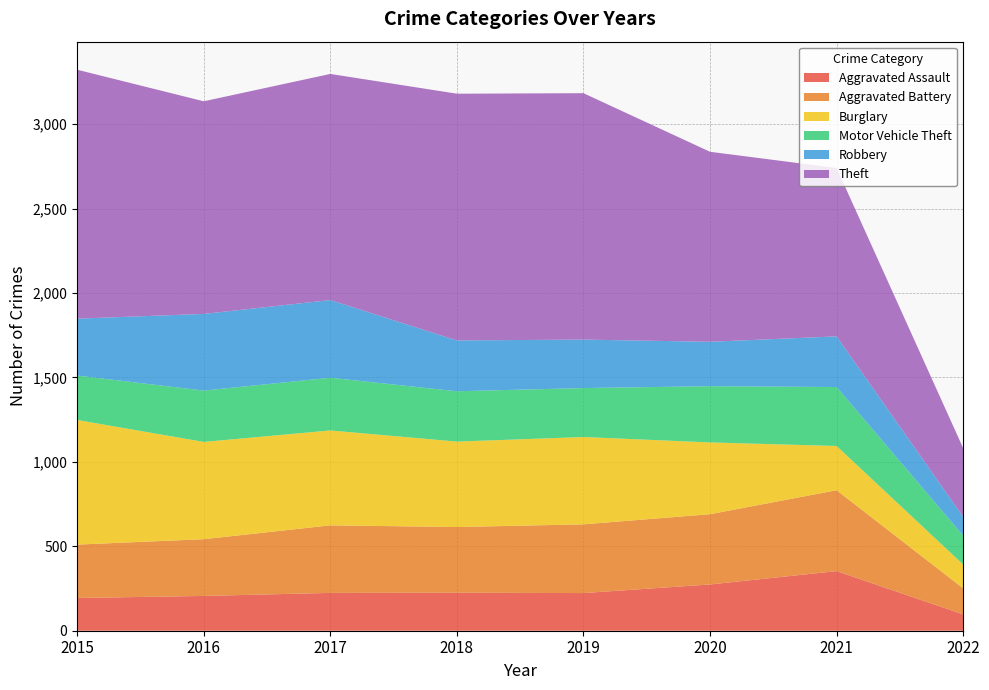

Reading left to right, transcribe all the data shown in this chart.

Aggravated Assault: 2015=194	2016=206	2017=224	2018=225	2019=223	2020=274	2021=353	2022=97
Aggravated Battery: 2015=316	2016=336	2017=400	2018=389	2019=407	2020=416	2021=479	2022=154
Burglary: 2015=738	2016=576	2017=562	2018=506	2019=517	2020=425	2021=262	2022=141
Motor Vehicle Theft: 2015=263	2016=304	2017=312	2018=298	2019=290	2020=333	2021=349	2022=171
Robbery: 2015=337	2016=454	2017=460	2018=301	2019=287	2020=263	2021=300	2022=111
Theft: 2015=1474	2016=1259	2017=1339	2018=1461	2019=1459	2020=1125	2021=997	2022=407